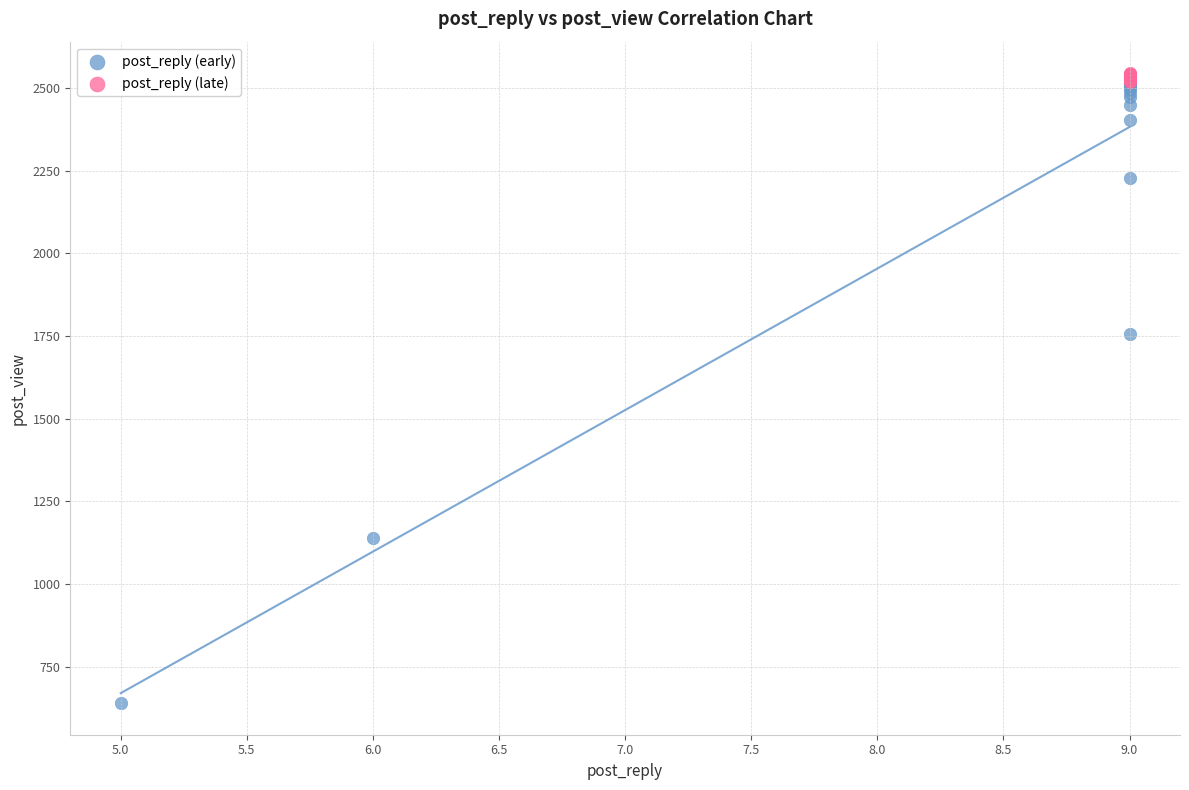

What are all the series names shown in the legend?

post_reply (early), post_reply (late)